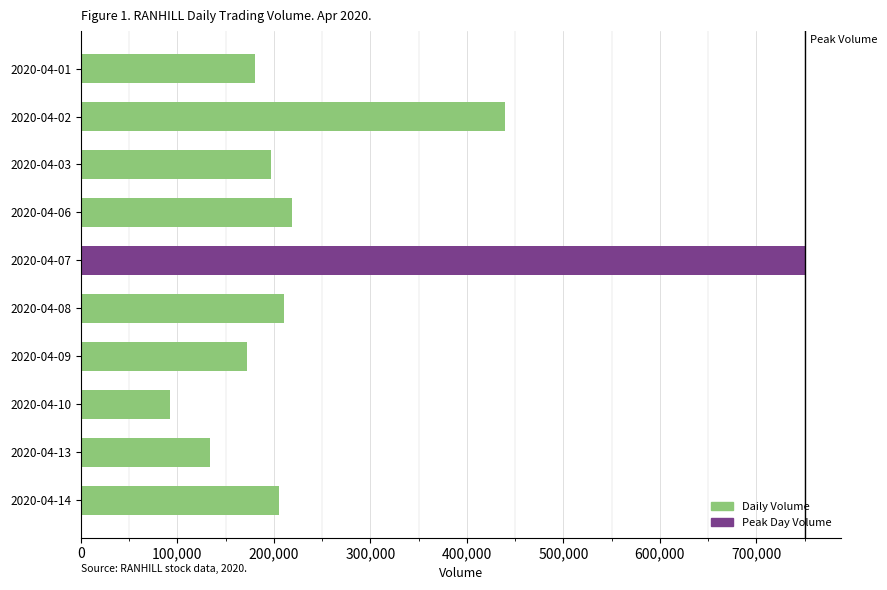

Count the number of categories in the chart.

10